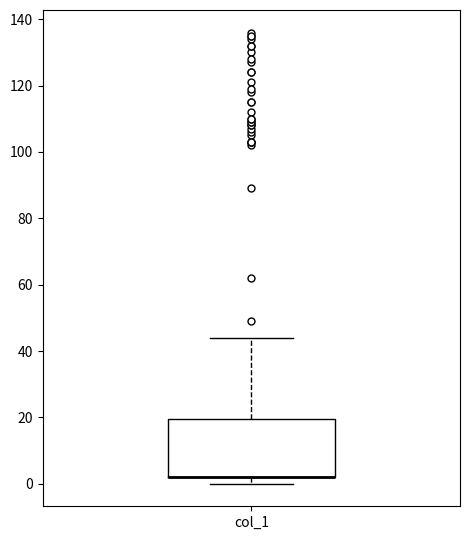

Transcribe this box plot: give where the median line is, the range the box spans, and where the two whiskers end, as read against the y-axis. The values are not printed on the chart, so give them approximately, as read against the axis.

median 2 (drawn on the box's lower edge), box 2 to 20, whiskers 0 to 44